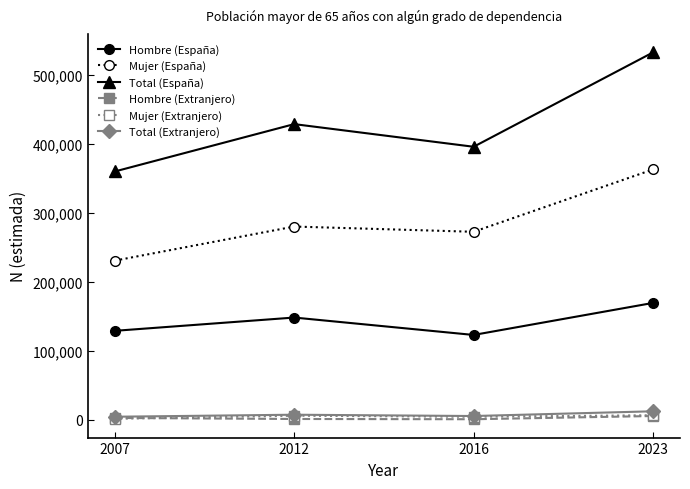

What is the average value of the Hombre (Extranjero) series?

2805